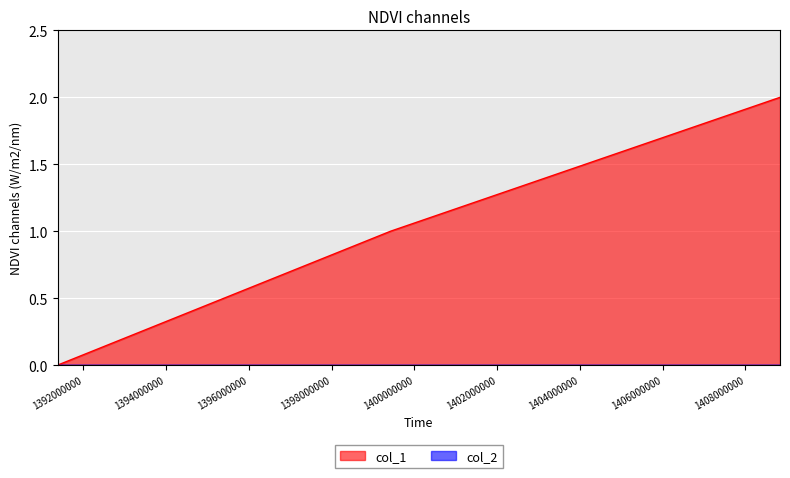

Where does the data first go above 1?

1408834841